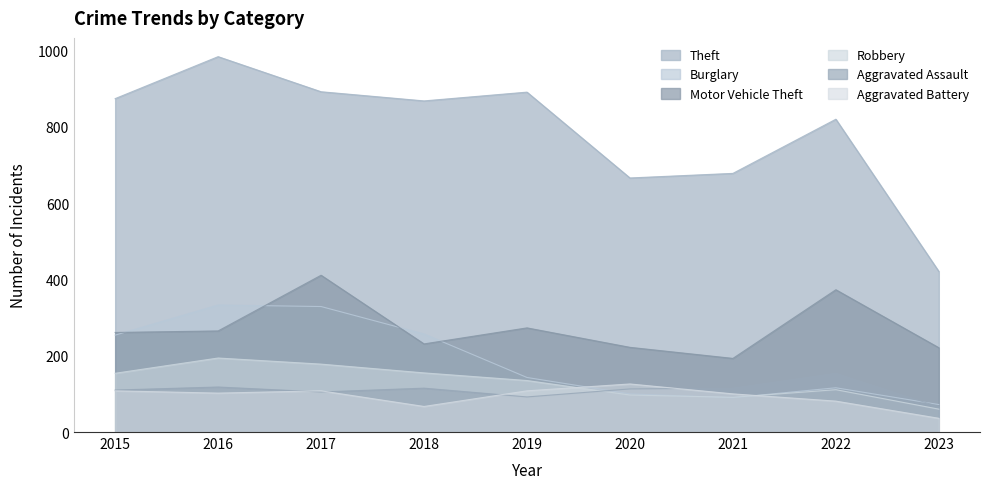

What is the value of the Aggravated Battery point at the 9th from the left?

36